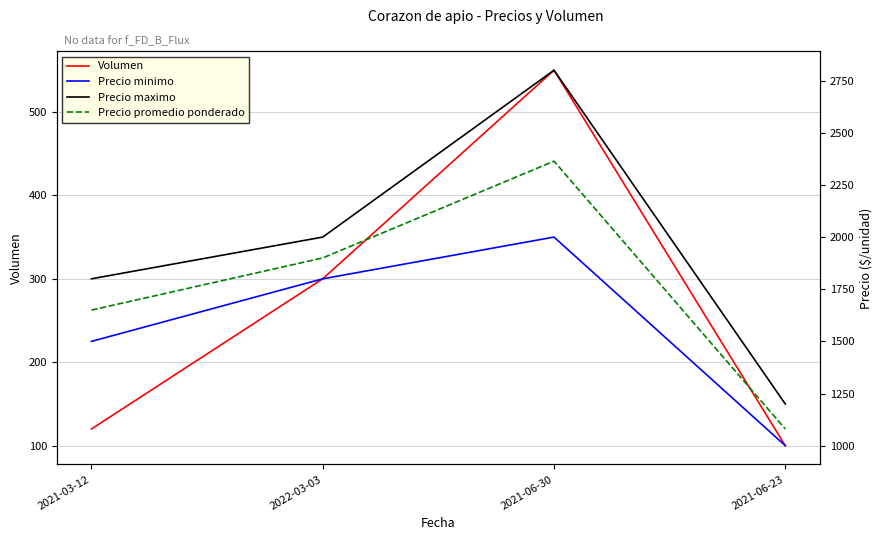

Reading right to left, what are all the values shown in this chart?

Volumen: 100	550	300	120
Precio minimo: 1000	2000	1800	1500
Precio maximo: 1200	2800	2000	1800
Precio promedio ponderado: 1080	2364	1900	1650